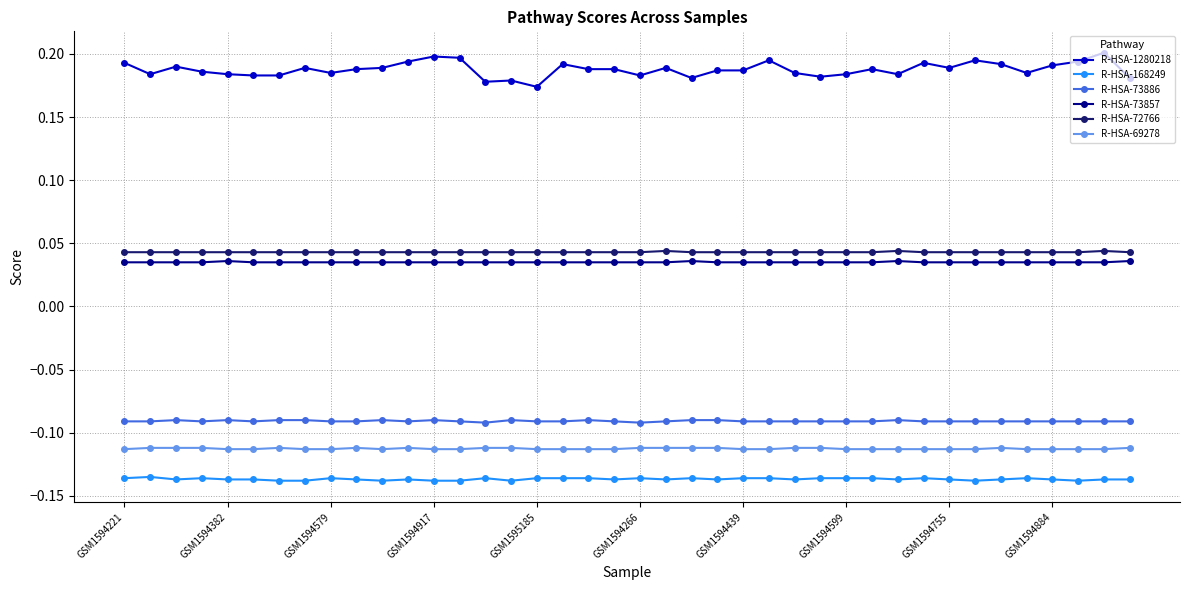

True or false: R-HSA-73886 and R-HSA-168249 cross at least once.

False